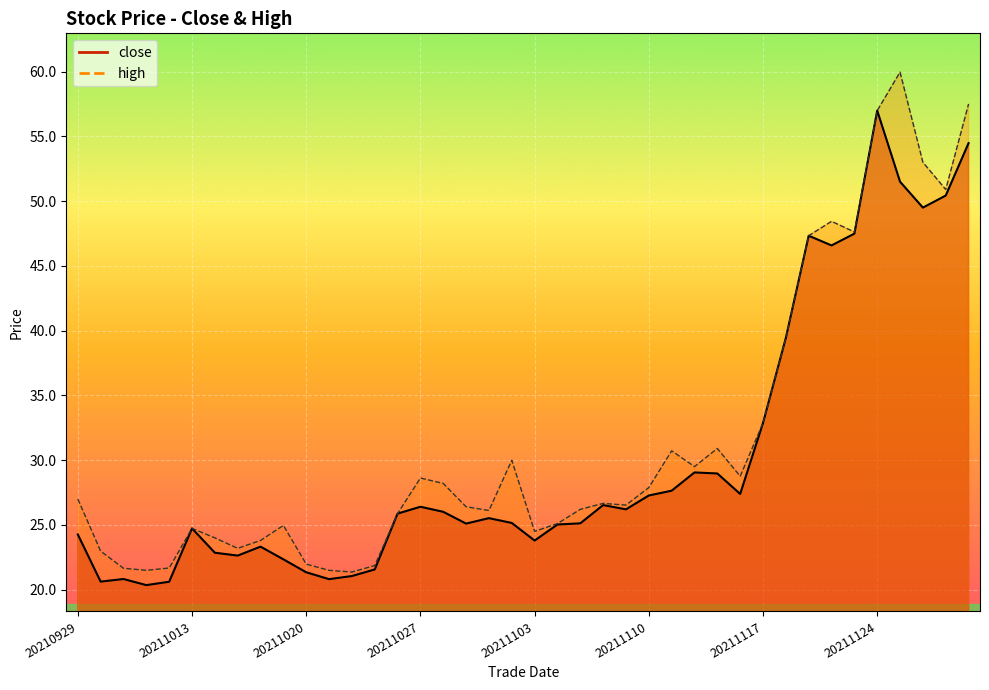

What position from the left is 23?

24